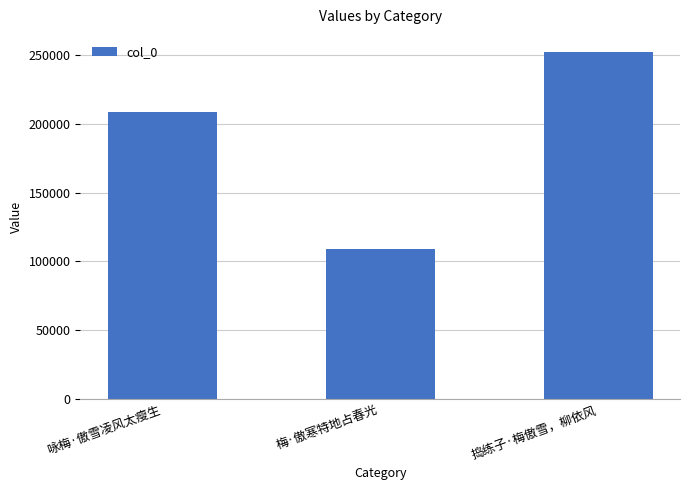

What position from the right is 梅·傲寒特地占春光?

2